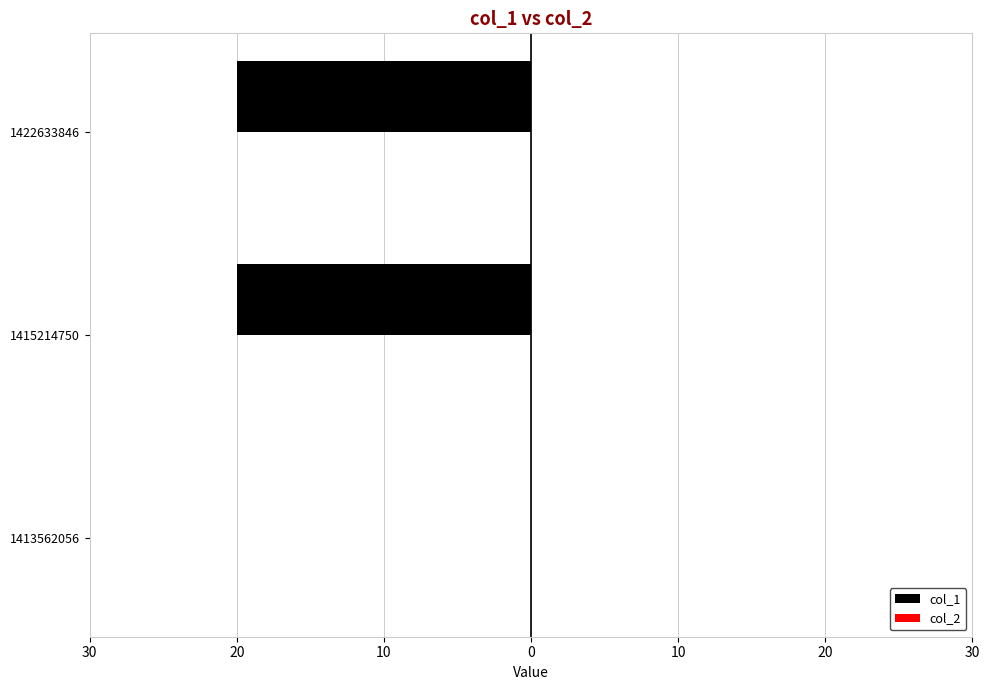

What is the smallest value displayed?

-20.0